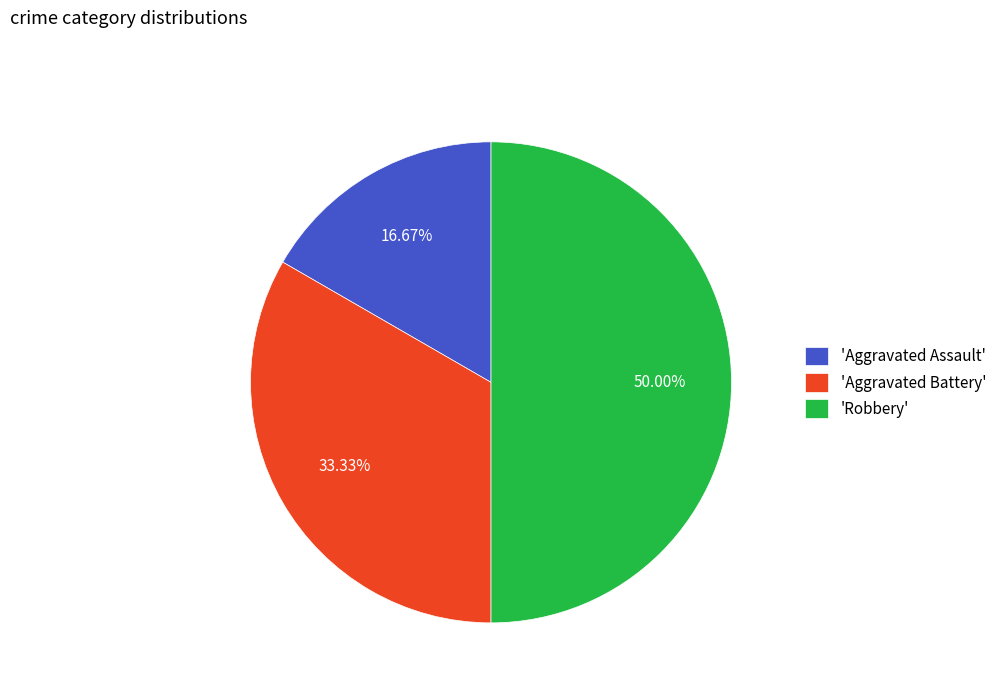

Rank the categories by value from lowest to highest.

'Aggravated Assault', 'Aggravated Battery', 'Robbery'